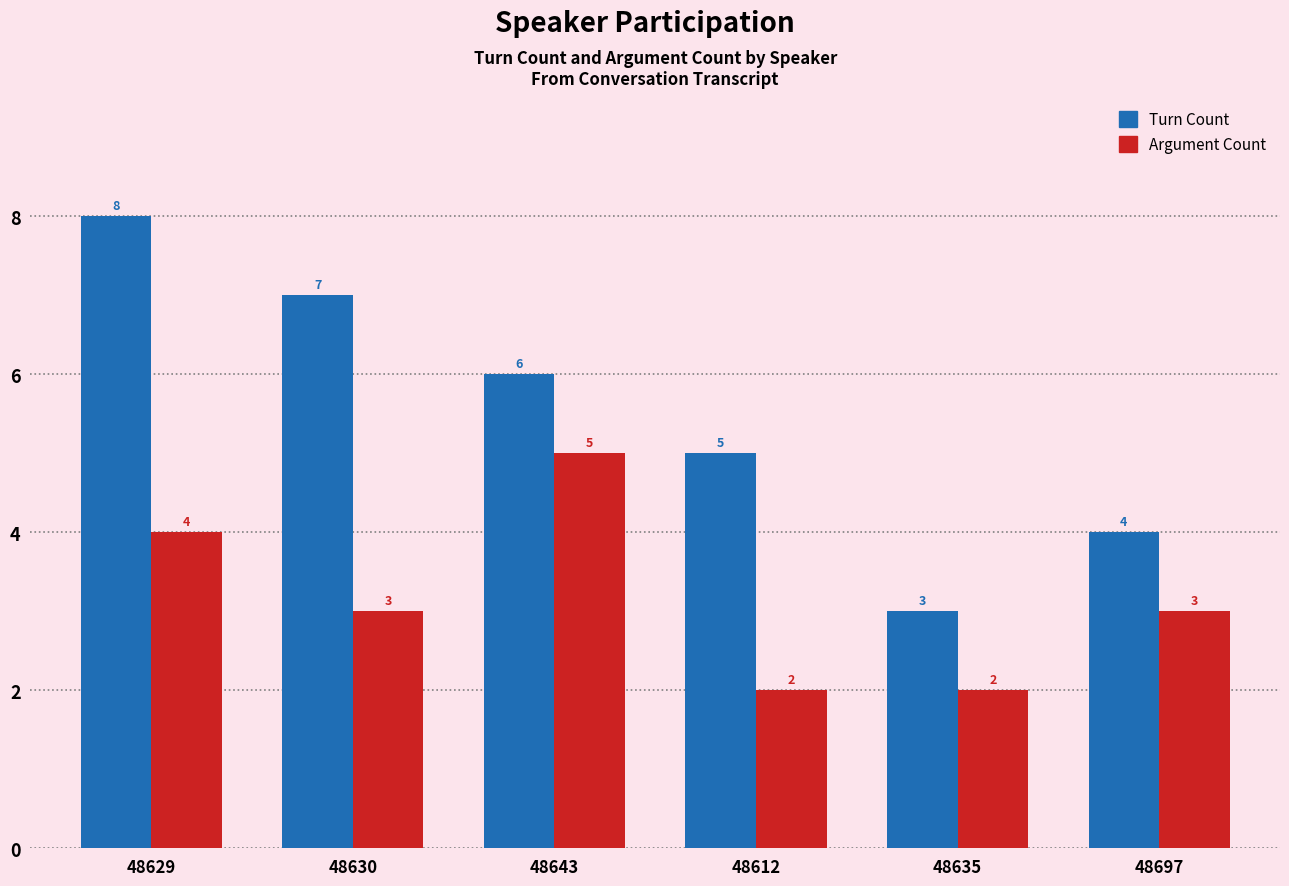

Reading right to left, list all the values displayed in this chart.

Turn Count: 48697=4	48635=3	48612=5	48643=6	48630=7	48629=8
Argument Count: 48697=3	48635=2	48612=2	48643=5	48630=3	48629=4